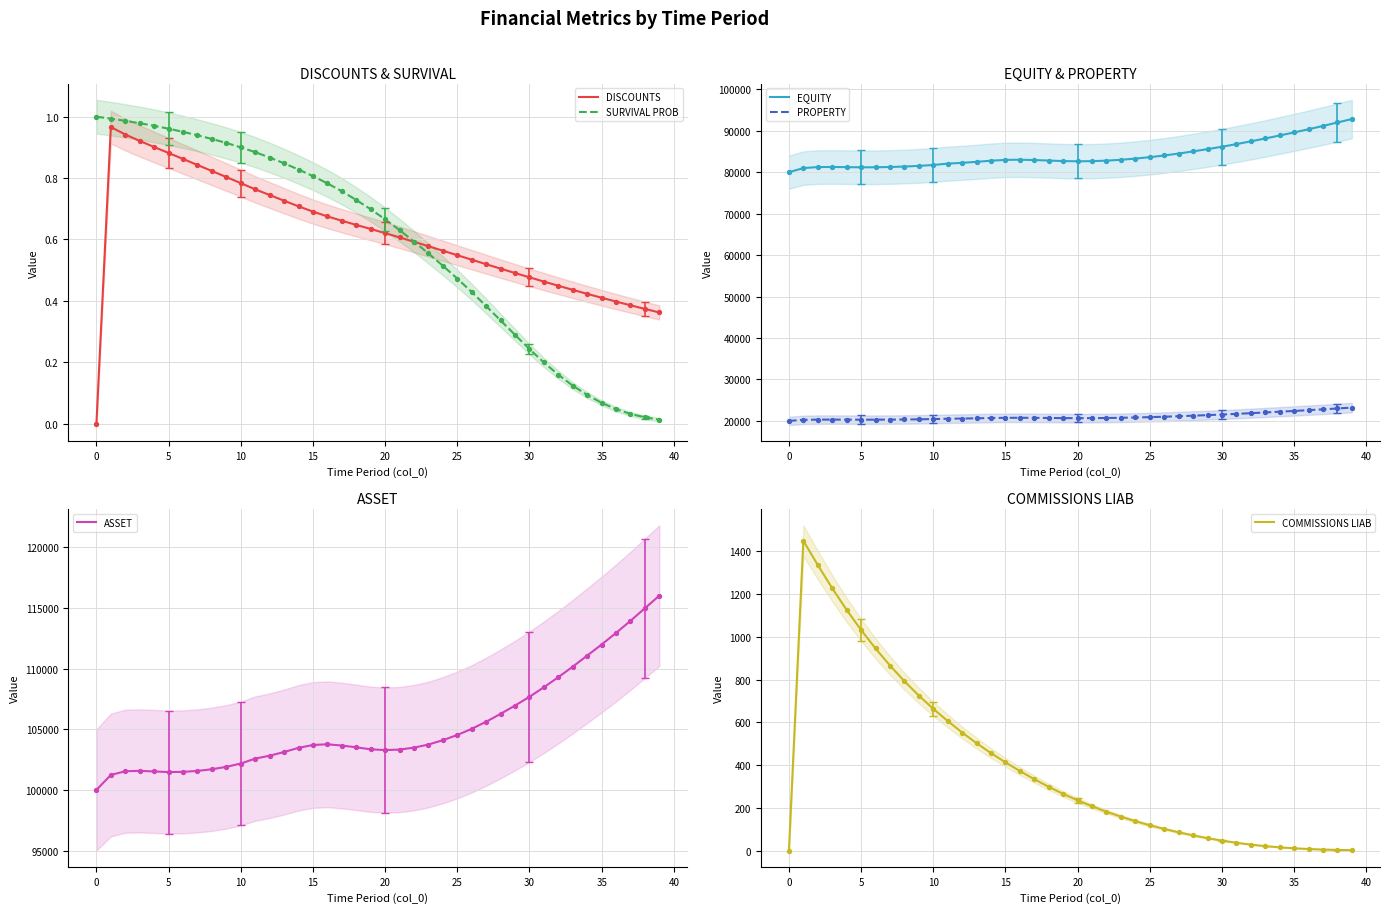

Which series has the largest total across all categories?

ASSET